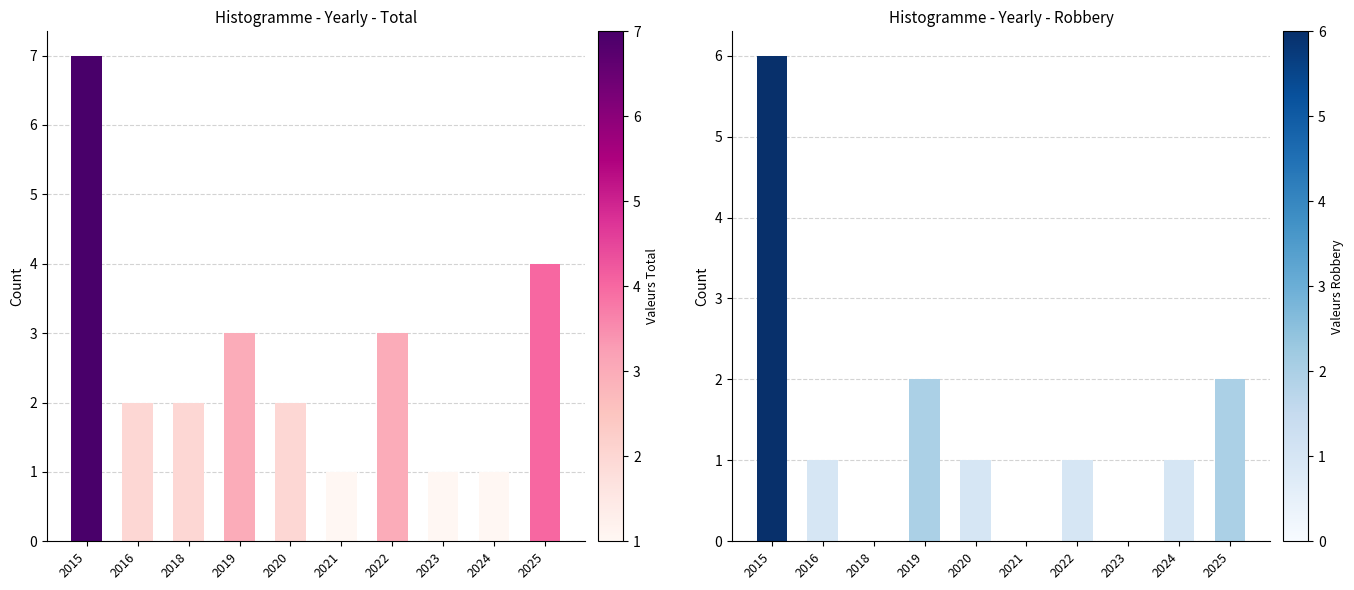

What is the spread (max minus min) of values at 2020?

1